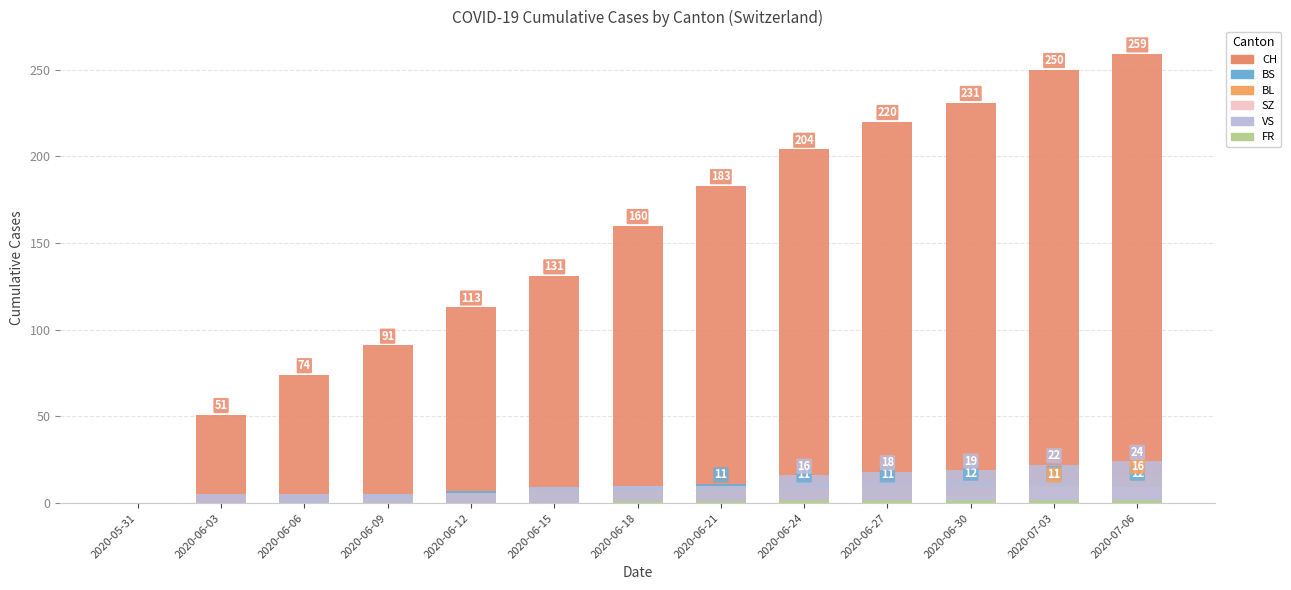

The value of SZ at 2020-05-31 is -6. True or false?

False